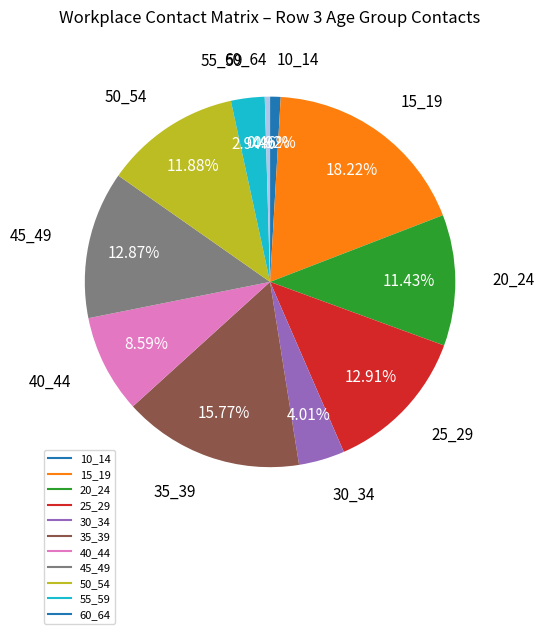

Combined, do 15_19 and 25_29 account for over 50%?

No